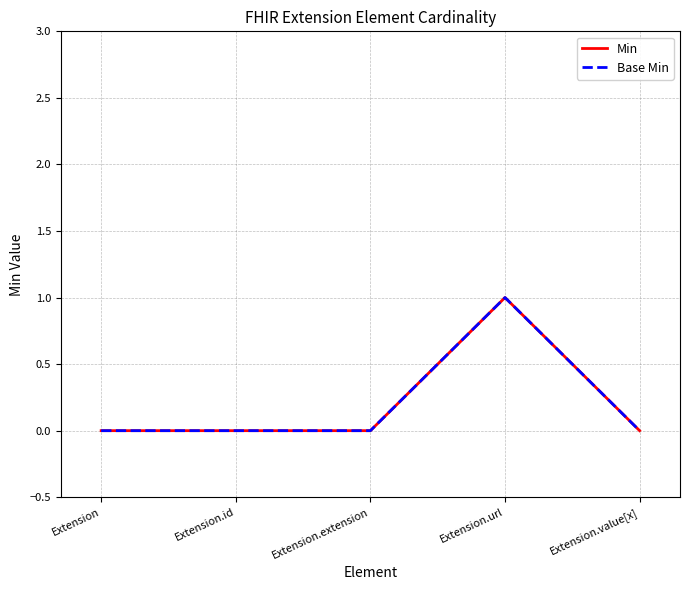

Is this an area chart (filled region under the line)?

No